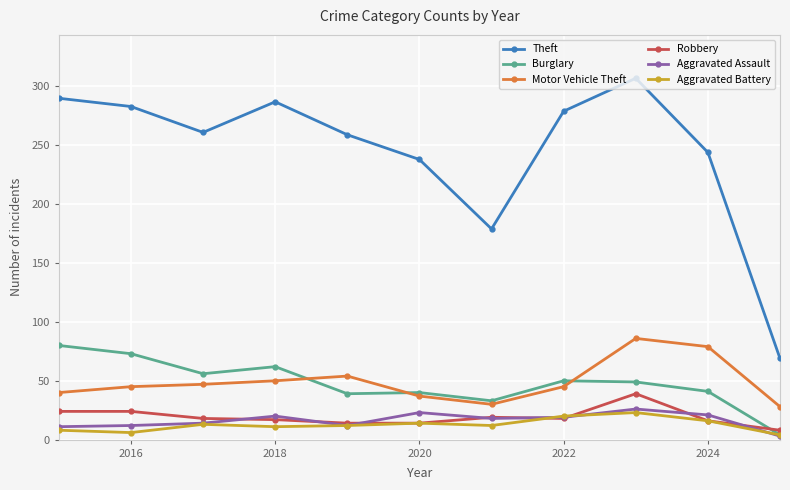

Which series has the largest range (max minus min)?

Theft